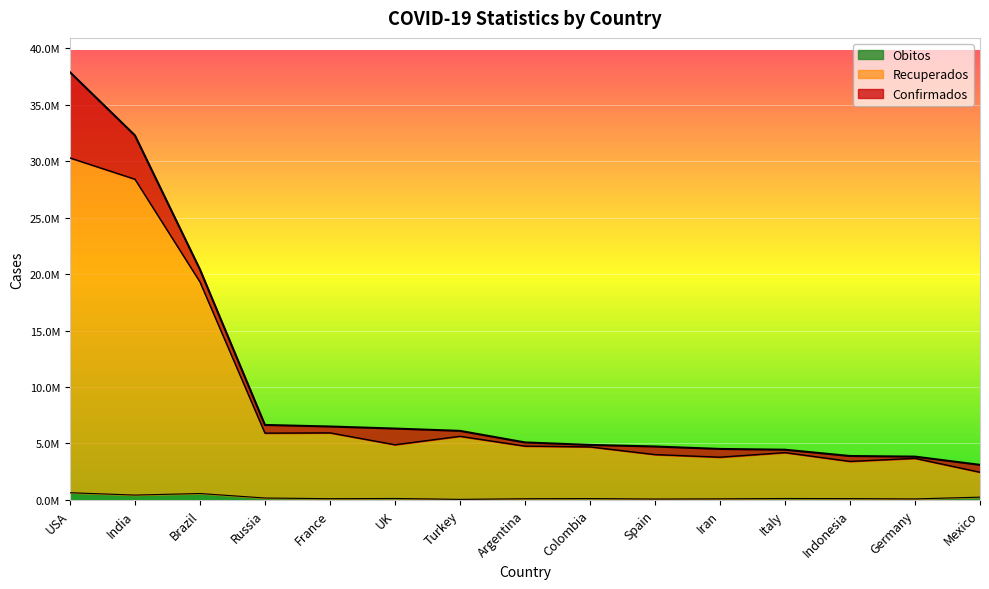

Which has a higher value, Spain or USA?

USA